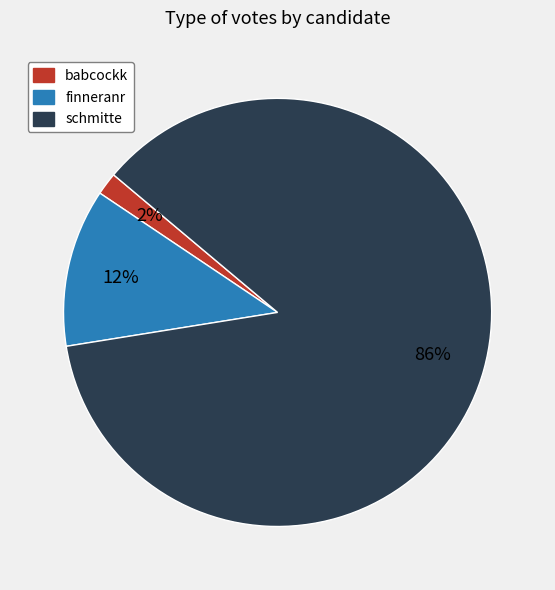

What percentage is the babcockk slice, to the nearest percent?

2%